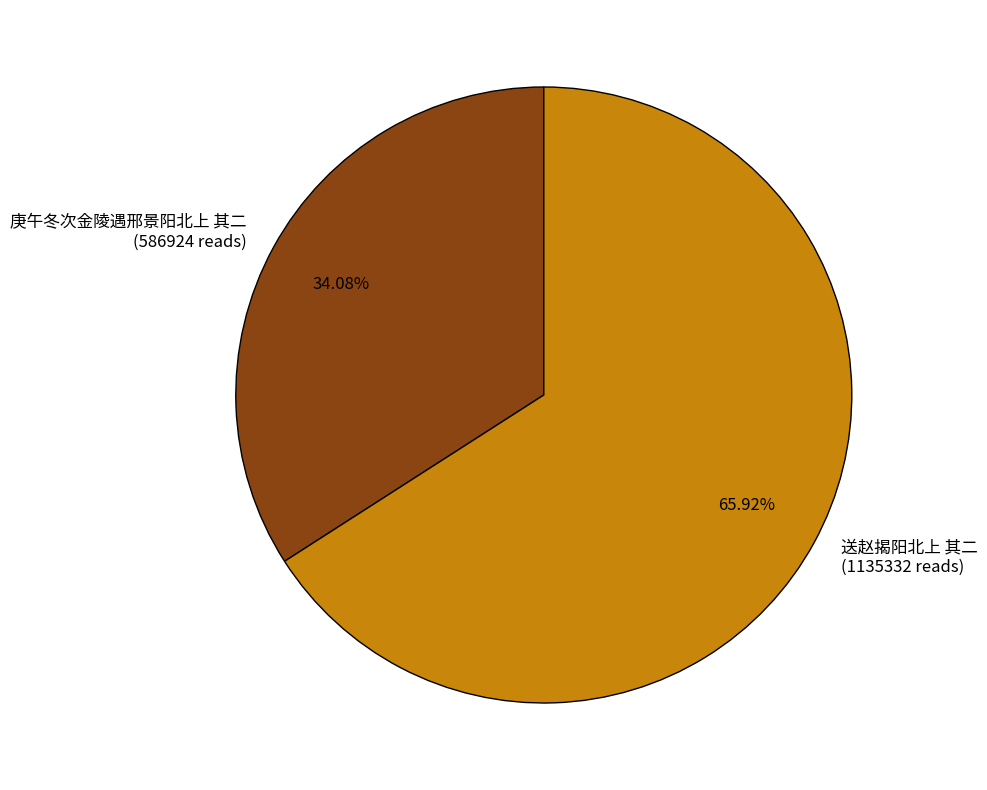

To the nearest percent, what is the combined percentage of 庚午冬次金陵遇邢景阳北上 其二 and 送赵揭阳北上 其二?

100%